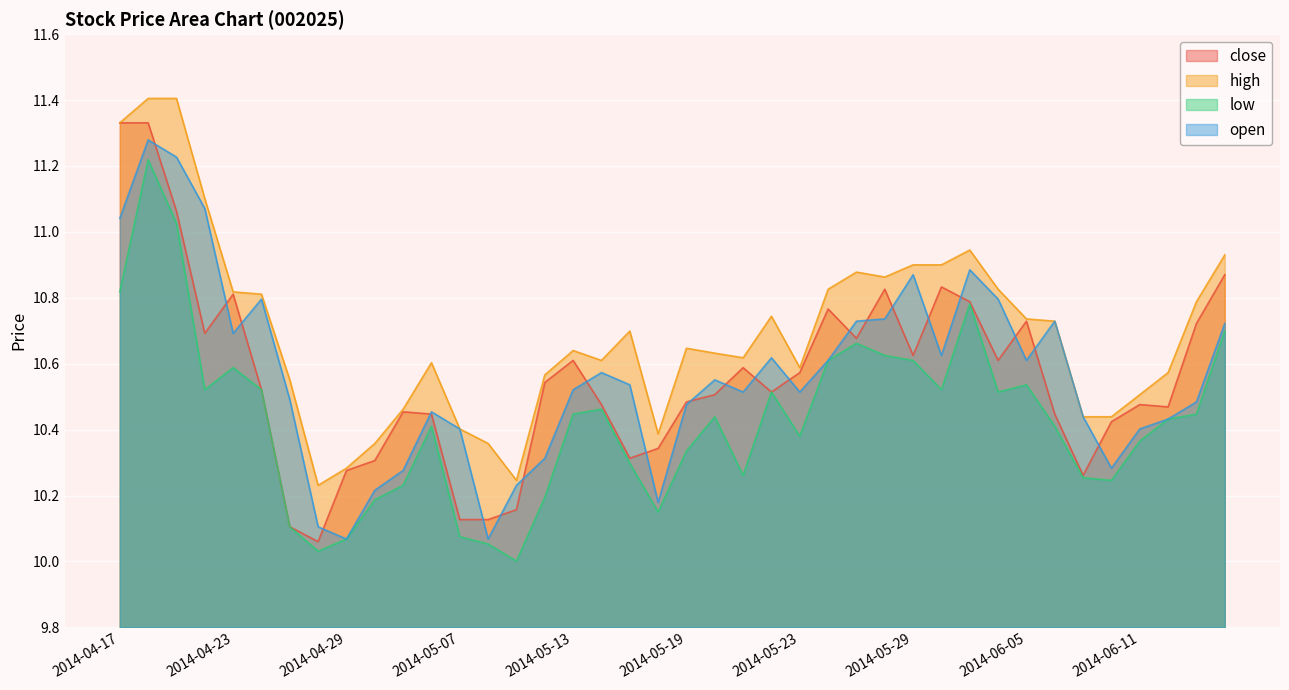

Is it true that high equals 10.5 at 2014-05-05?

True